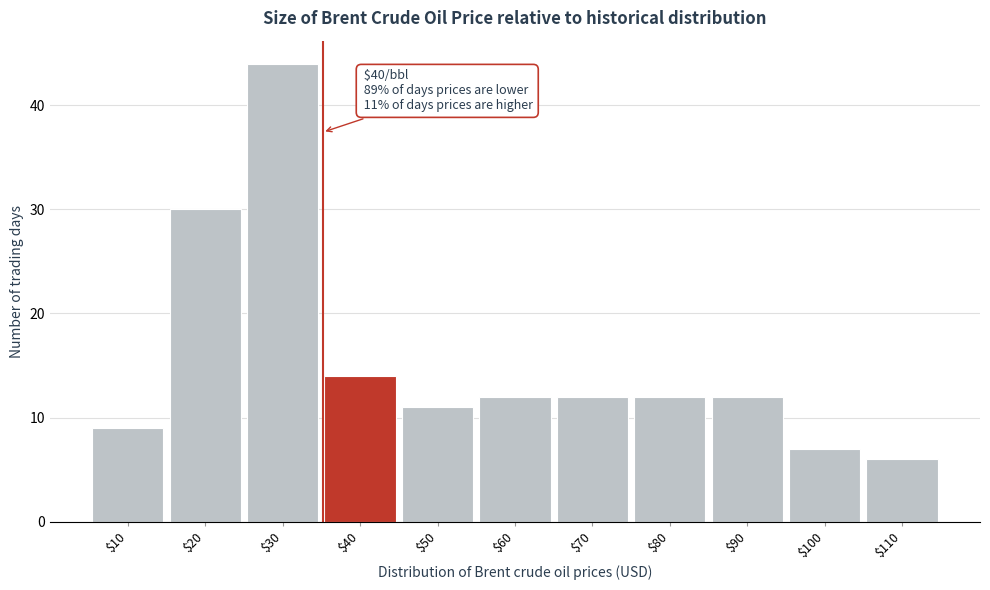

Reading left to right, list all the values displayed in this chart.

9	30	44	14	11	12	12	12	12	7	6